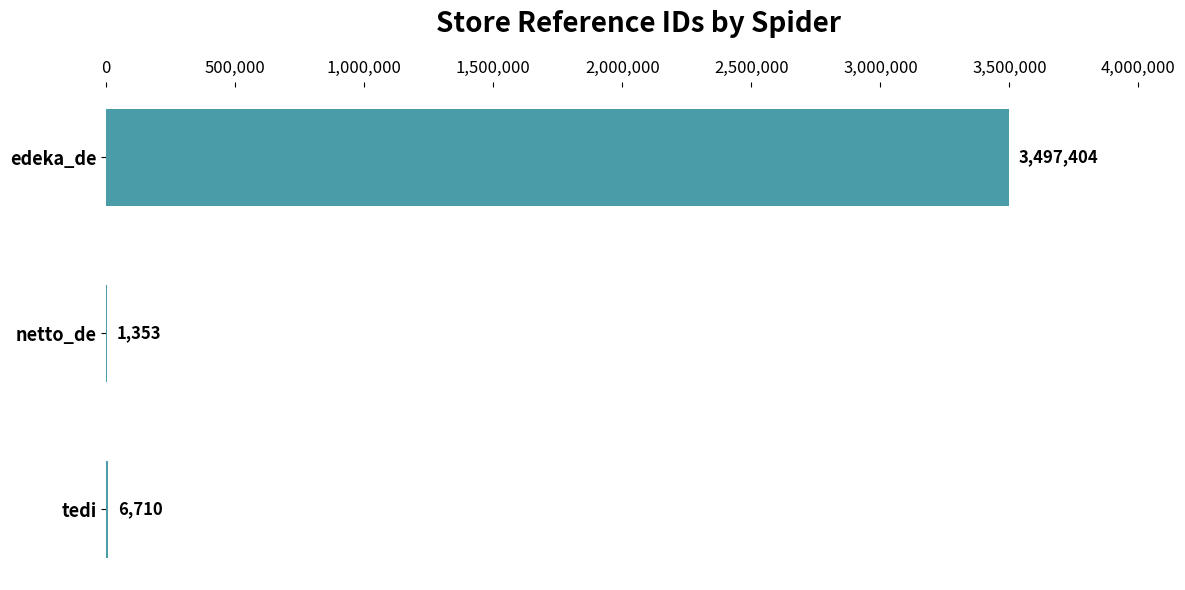

What is the greatest value displayed?

3497404